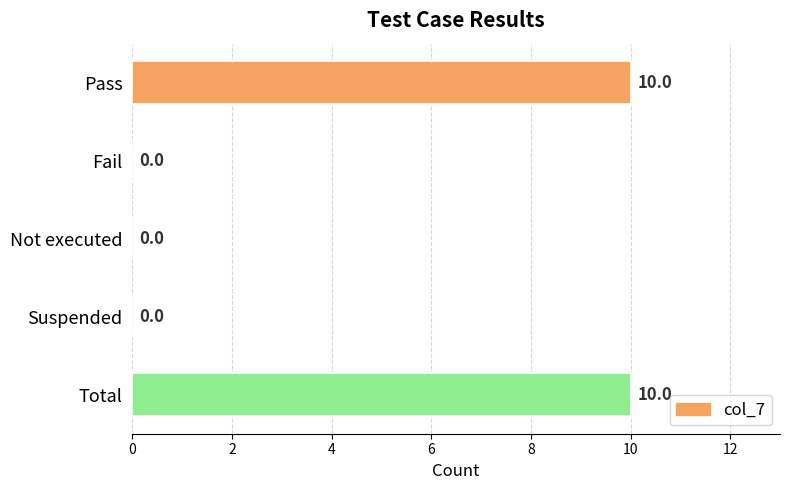

What is the greatest value displayed?

10